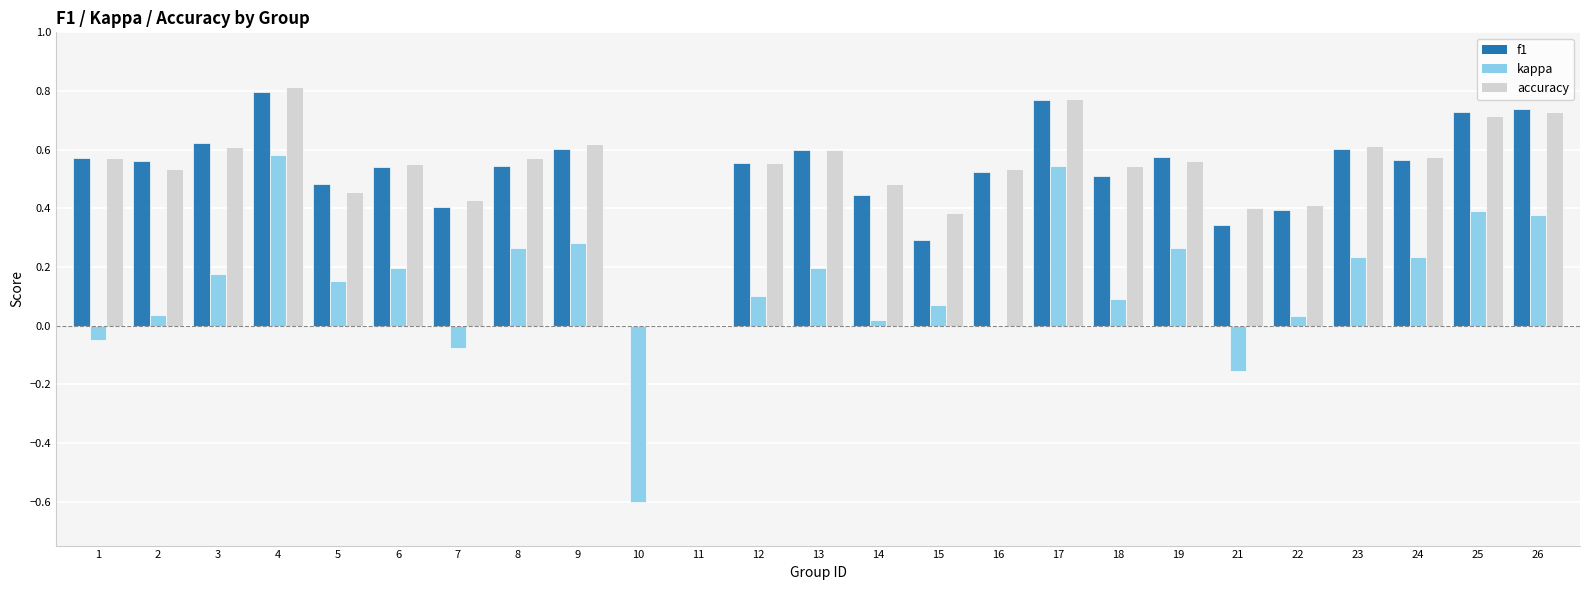

How many groups of bars are there?

25